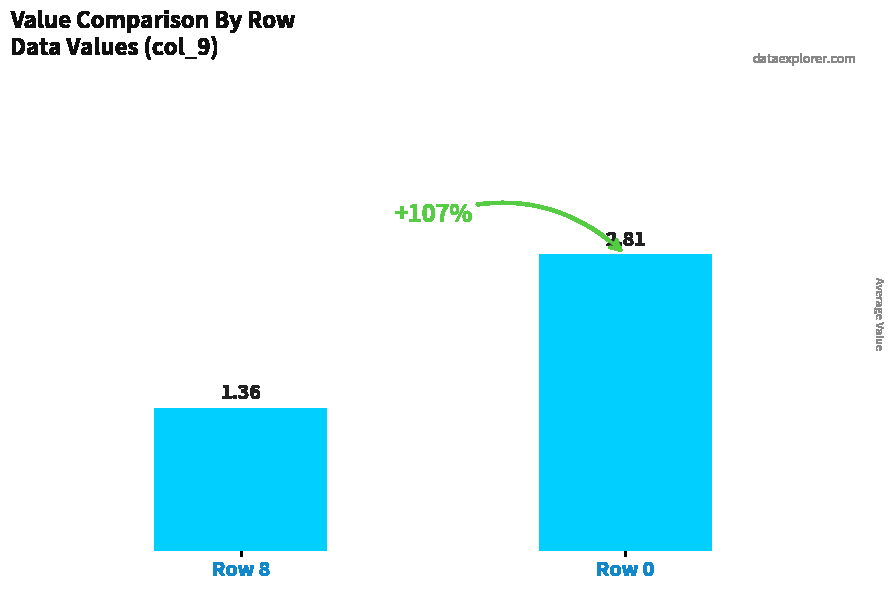

How many values exceed 2?

1